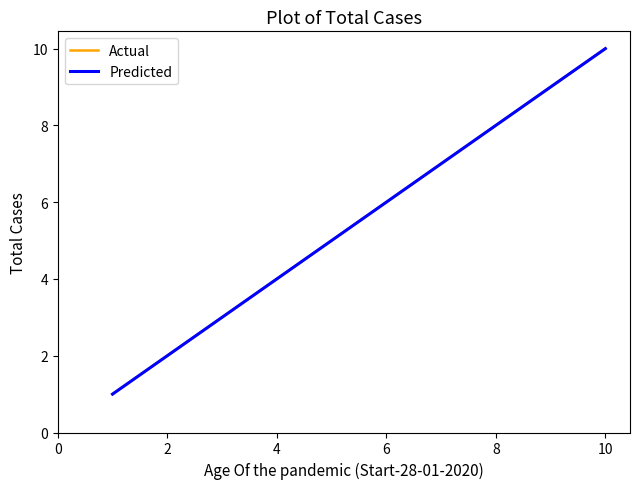

Rank the series by their maximum value, from lowest to highest.

Actual, Predicted